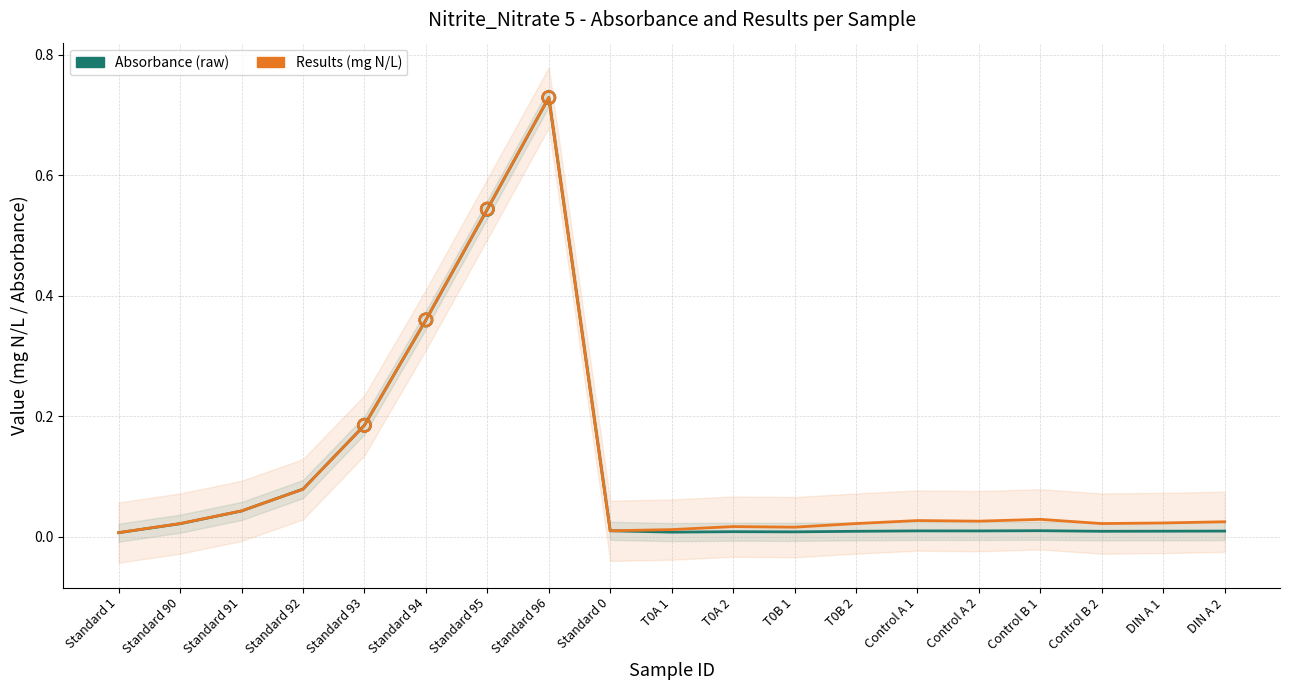

Which series has the largest total across all categories?

Results (mg N/L)